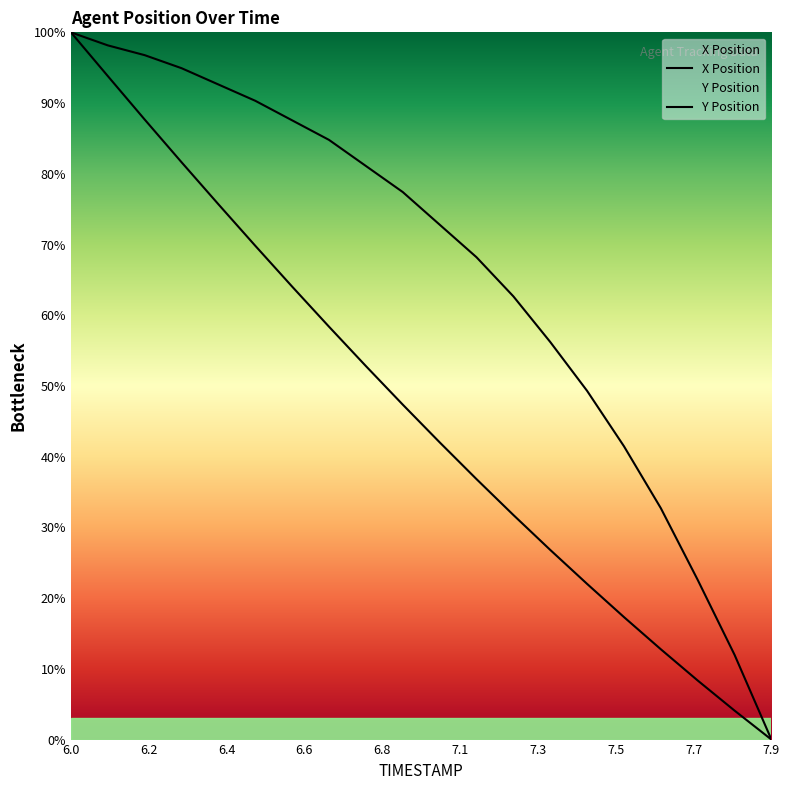

What is the value of the X point at the 4th from the left?

81.6